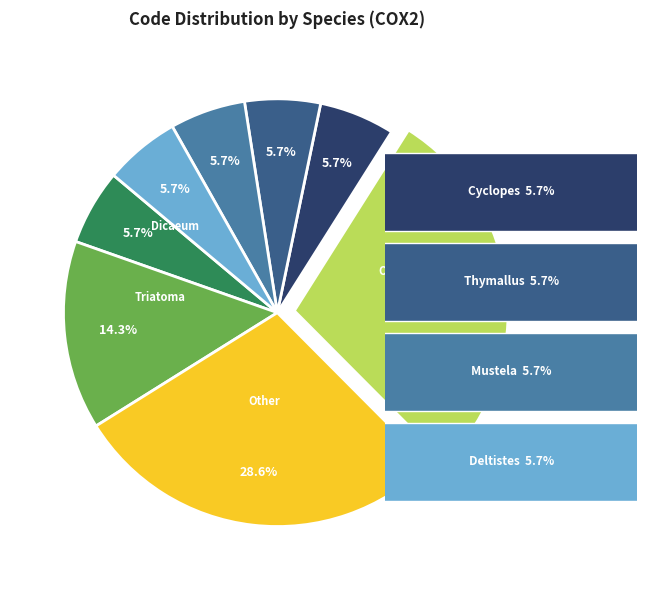

How many segments does this pie chart have?

8